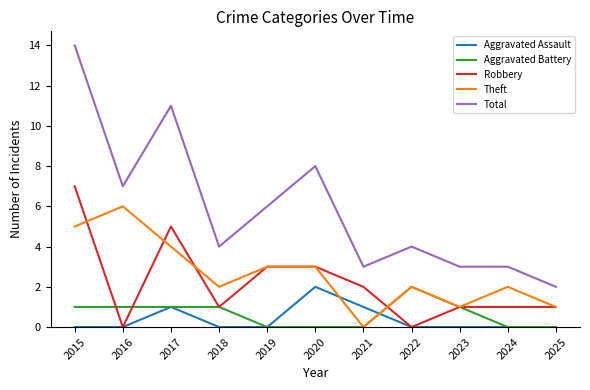

Is it true that Aggravated Assault equals -1 at 2023?

False